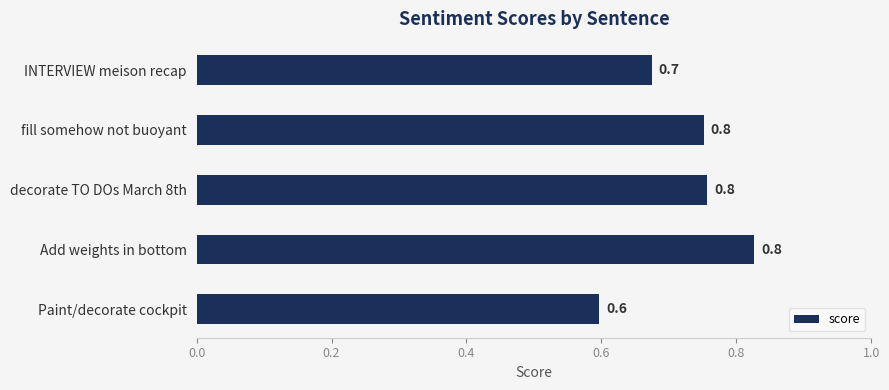

Which has a higher value, INTERVIEW meison recap or fill somehow not buoyant?

fill somehow not buoyant